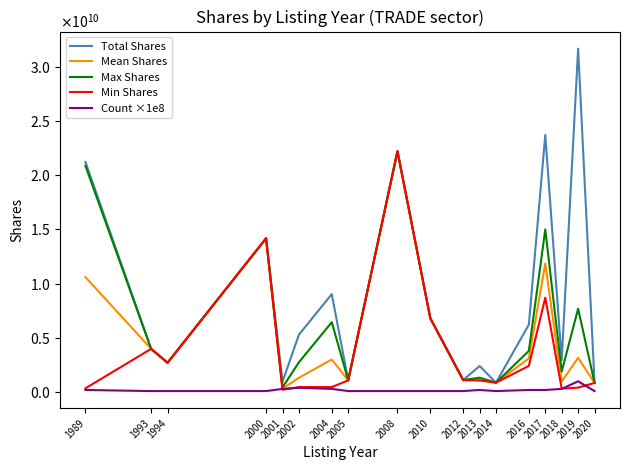

Does the chart have visible grid lines?

No